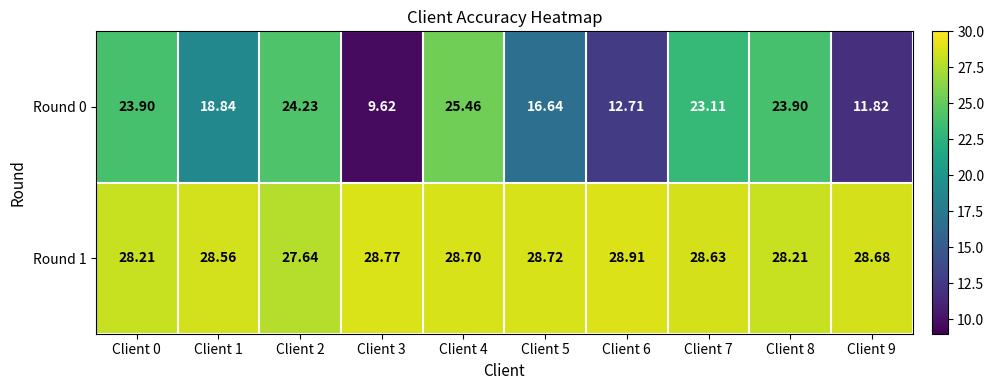

Is the value of Round 0 at Client 2 greater than the value of Round 1 at Client 6?

No